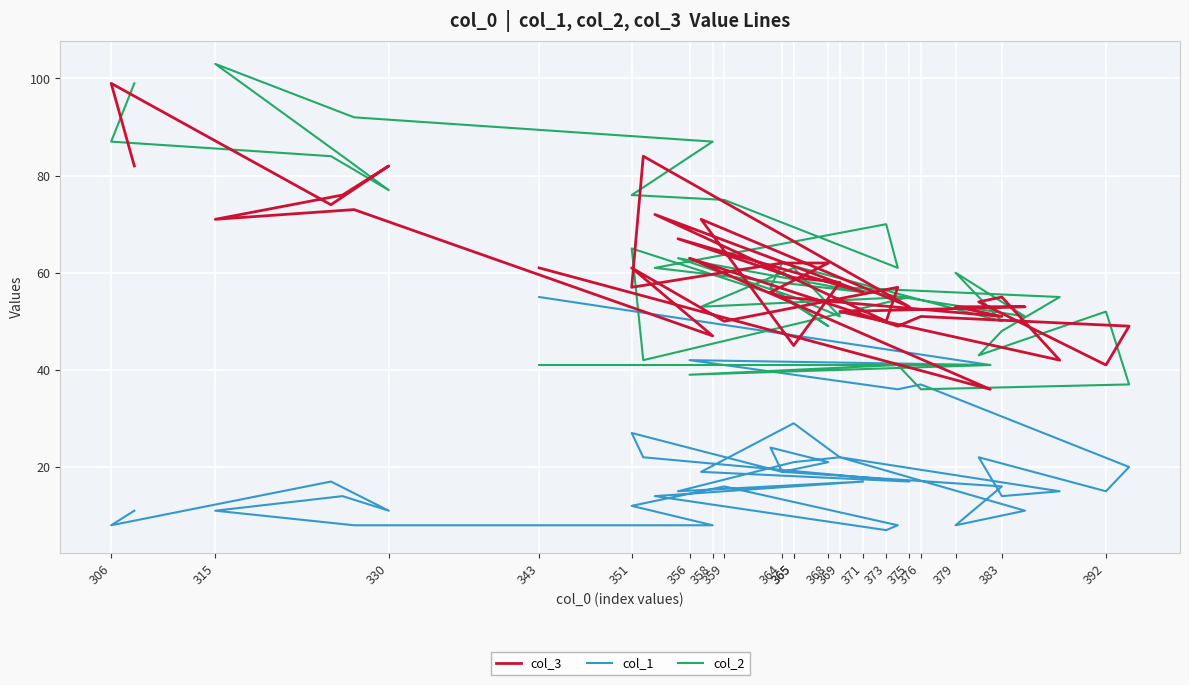

Where do col_1 and col_3 first cross each other?

343 and 356